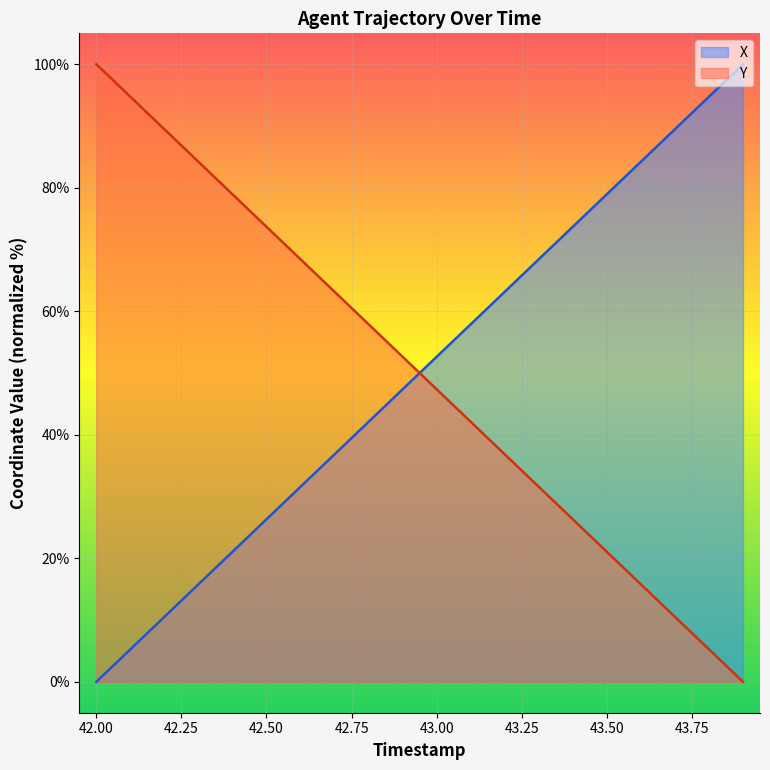

What is the maximum value shown in the chart?

100.0